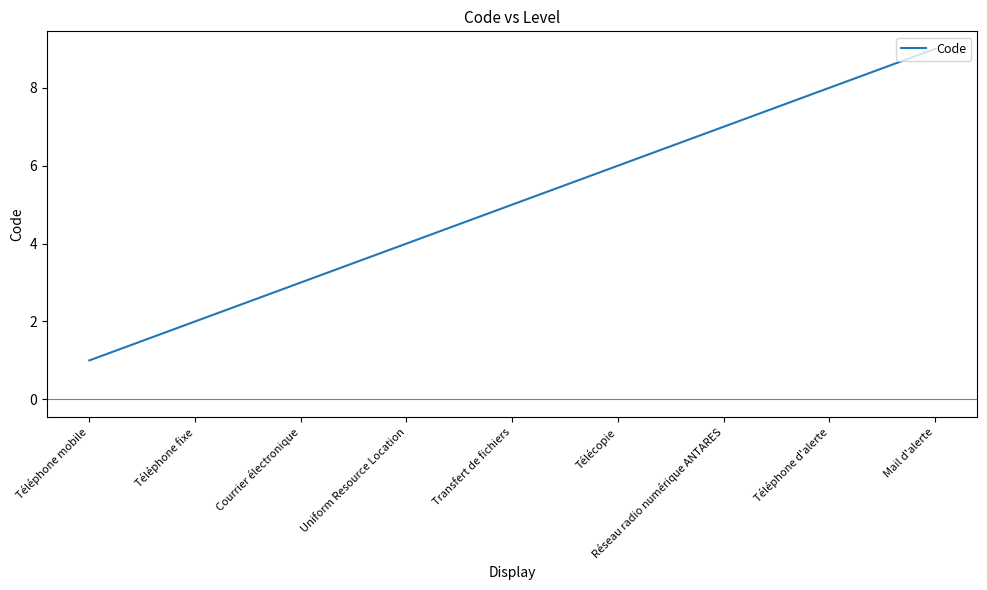

Rank the categories by value from highest to lowest.

Mail d'alerte, Téléphone d'alerte, Réseau radio numérique ANTARES, Télécopie, Transfert de fichiers, Uniform Resource Location, Courrier électronique, Téléphone fixe, Téléphone mobile